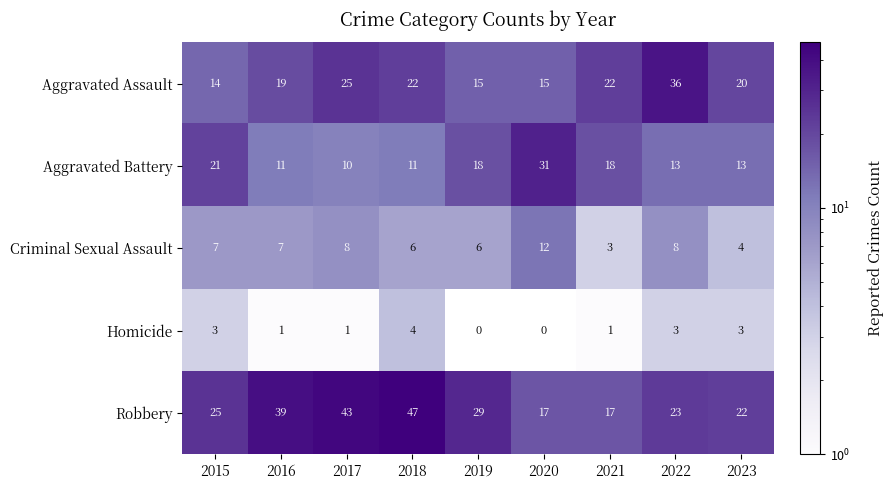

How many data points does each series have?

9